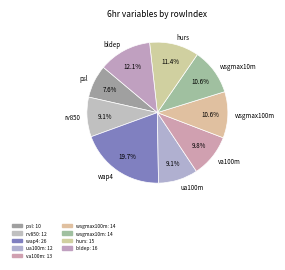

What is the ratio of the value at psl to the value at va100m?

0.8